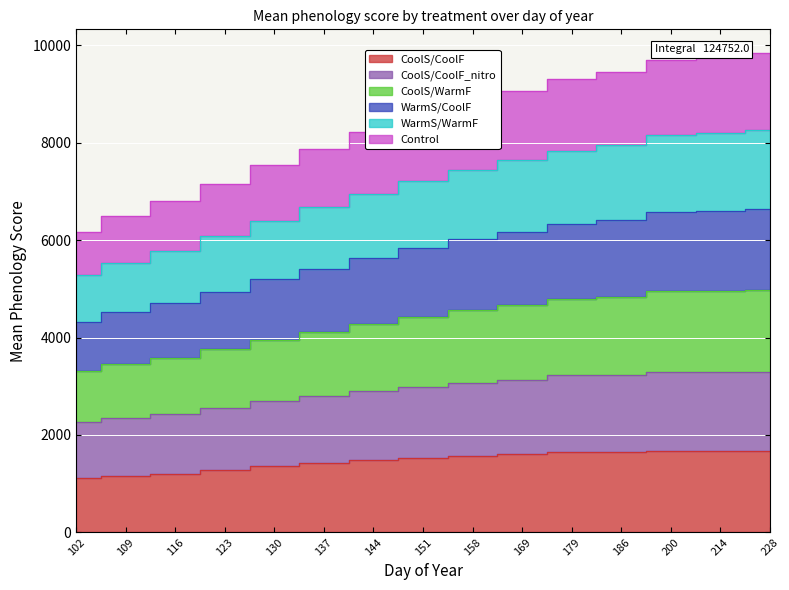

True or false: WarmS/WarmF has a value of 5199.0 at 130.

True